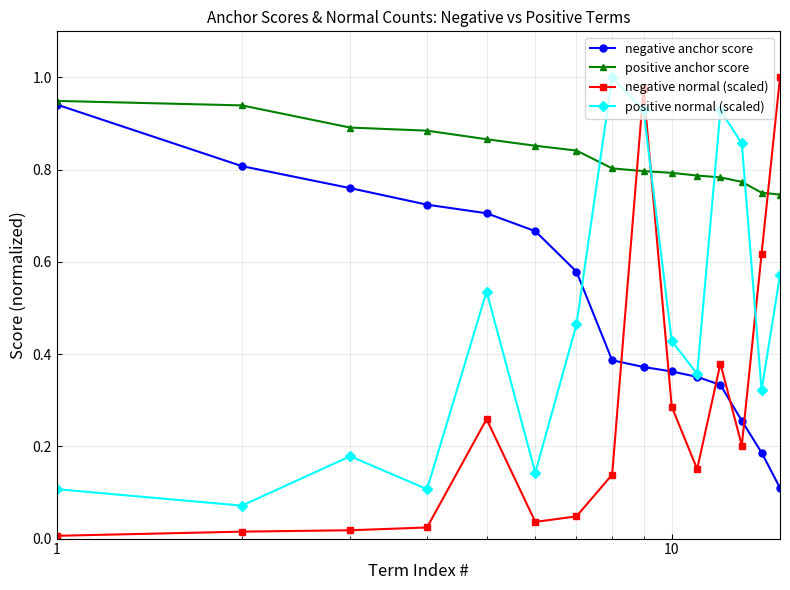

What are all the series names shown in the legend?

negative anchor score, positive anchor score, negative normal (scaled), positive normal (scaled)